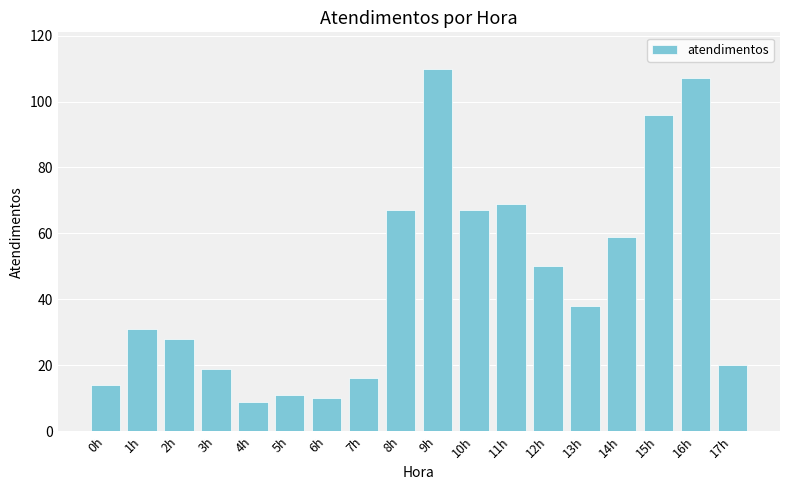

Reading left to right, transcribe all the data shown in this chart.

0h=14	1h=31	2h=28	3h=19	4h=9	5h=11	6h=10	7h=16	8h=67	9h=110	10h=67	11h=69	12h=50	13h=38	14h=59	15h=96	16h=107	17h=20